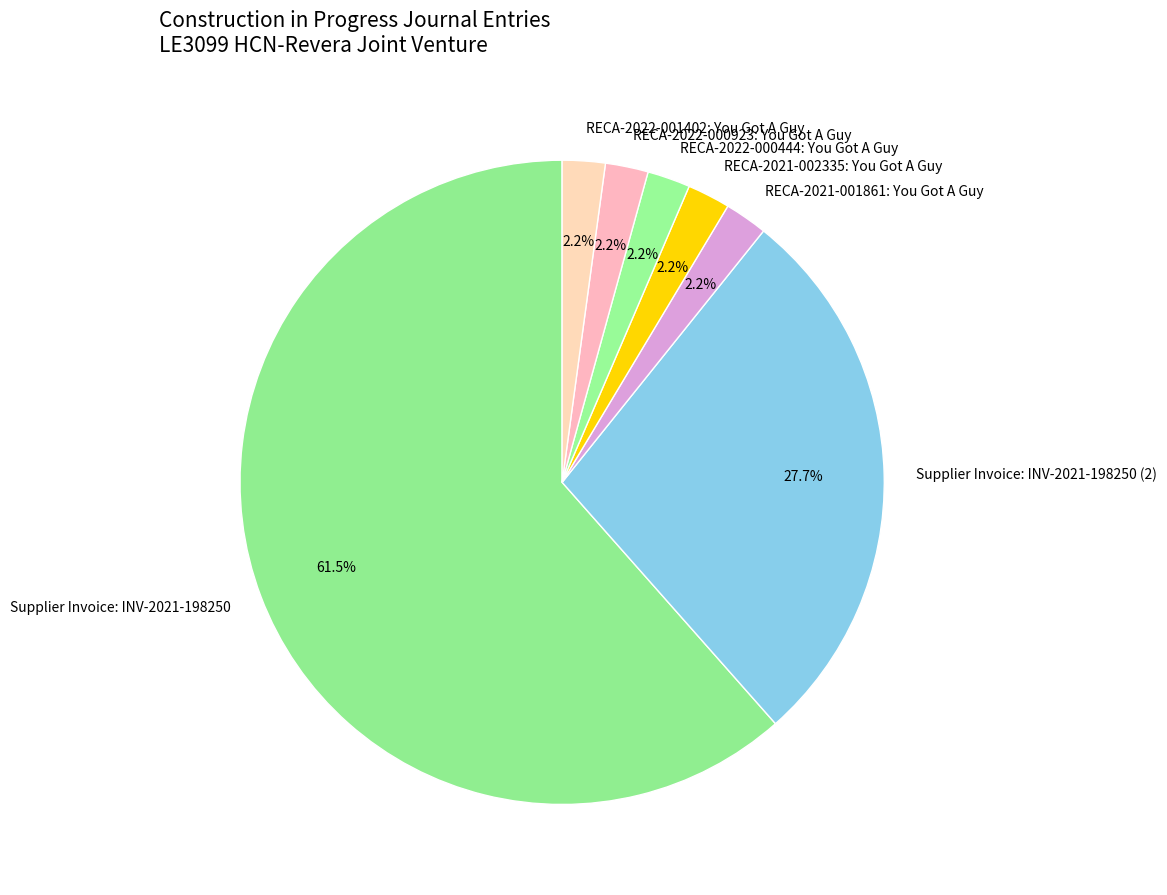

To the nearest percent, what is the average slice percentage?

14%